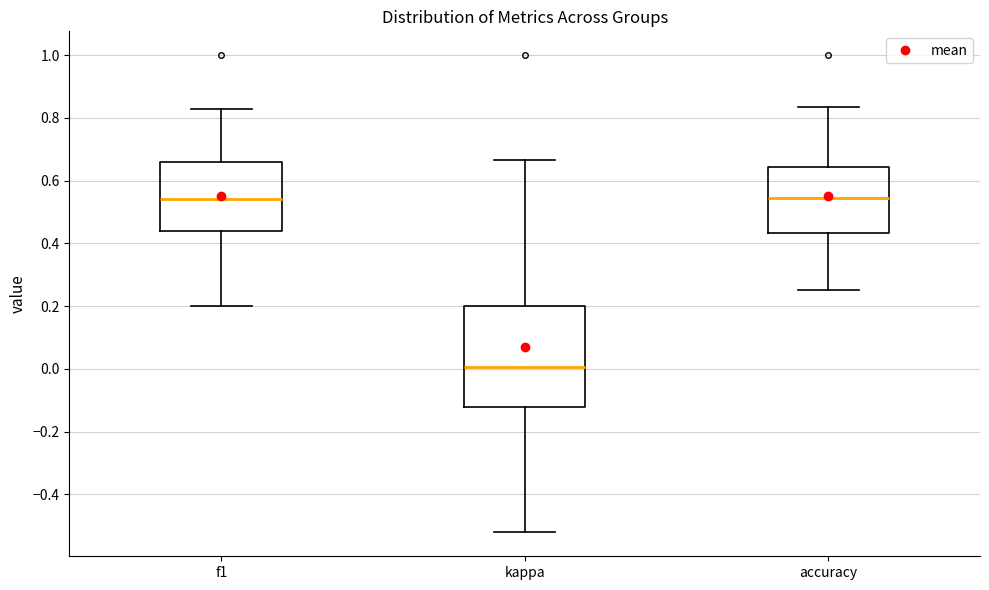

Which box is the tallest, from its lower edge to its upper edge?

kappa